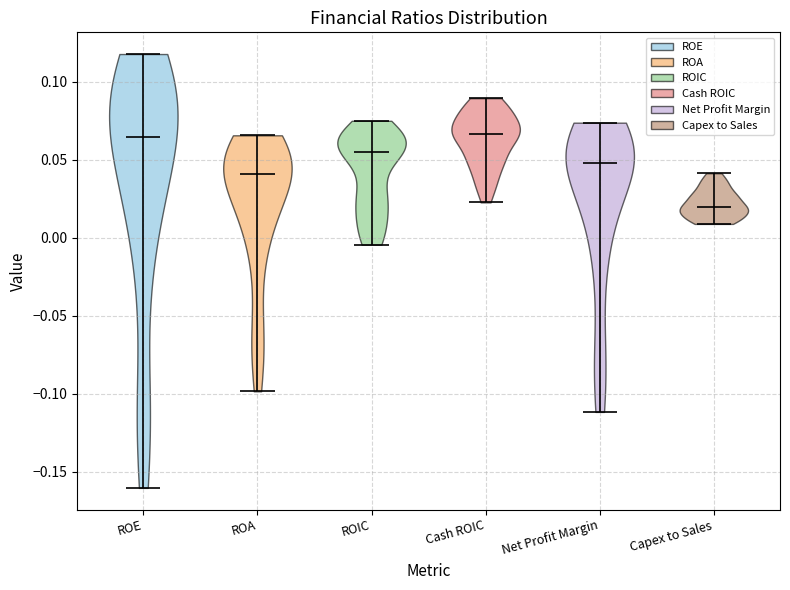

What is the lowest point the violin for ROIC reaches on the y-axis? The values are not printed on the chart, so give them approximately, as read against the axis.

-0.005